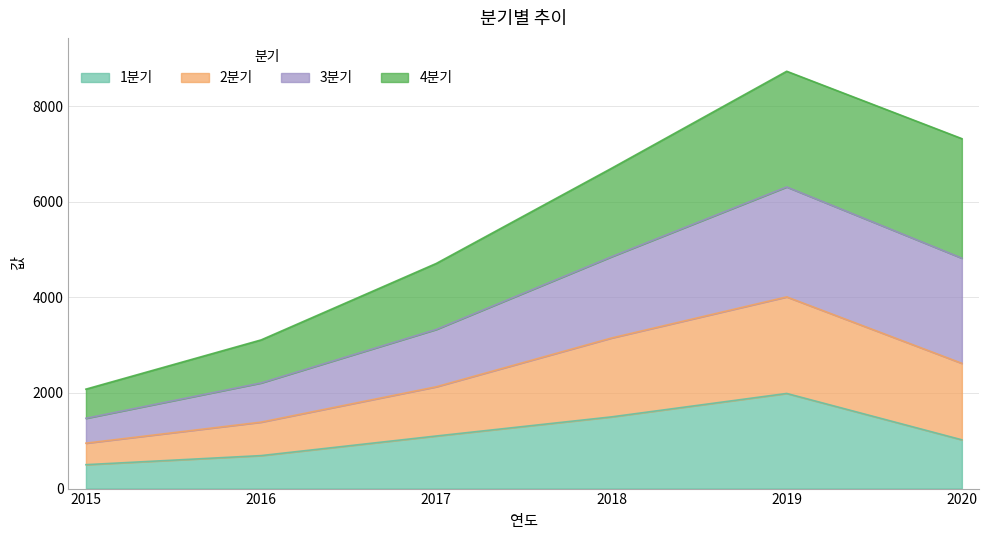

True or false: 2분기 has more than 2 interior local peaks.

False